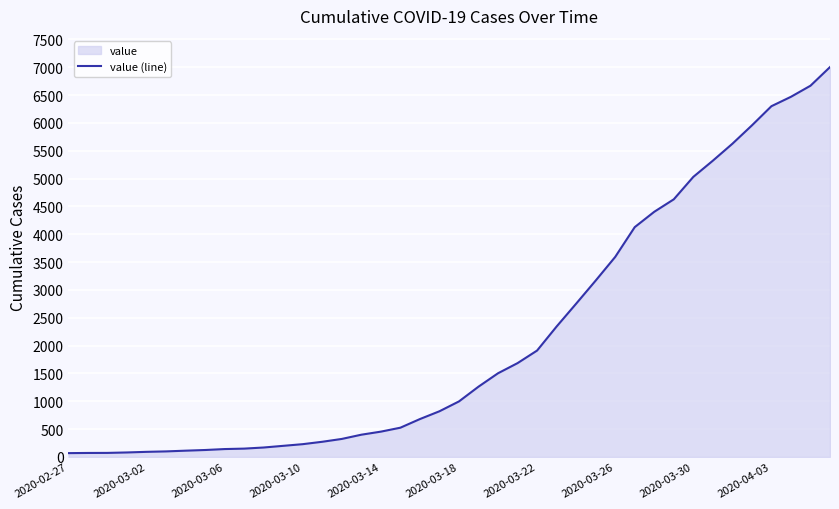

What is the maximum value shown in the chart?

7003